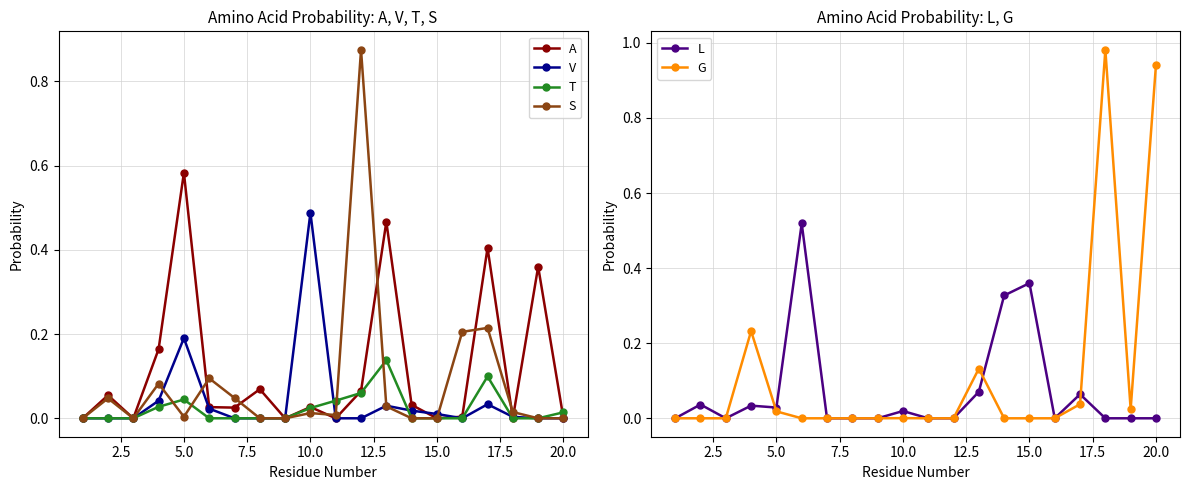

At which label does A reach its peak?

5.0